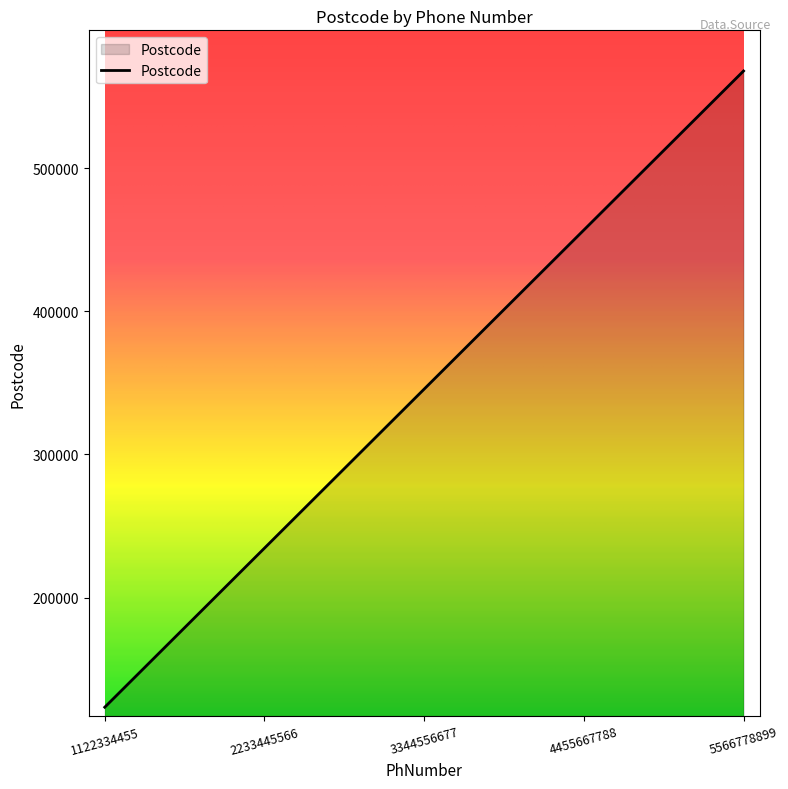

Count the values in the range 234567 to 456789.

3